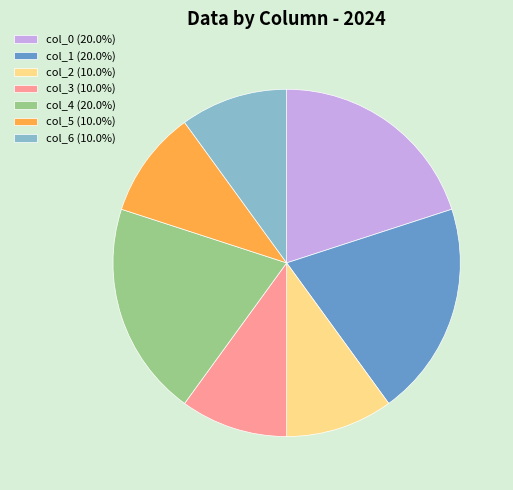

Is the sum of col_1 (20.0%) and col_4 (20.0%) greater than half?

No